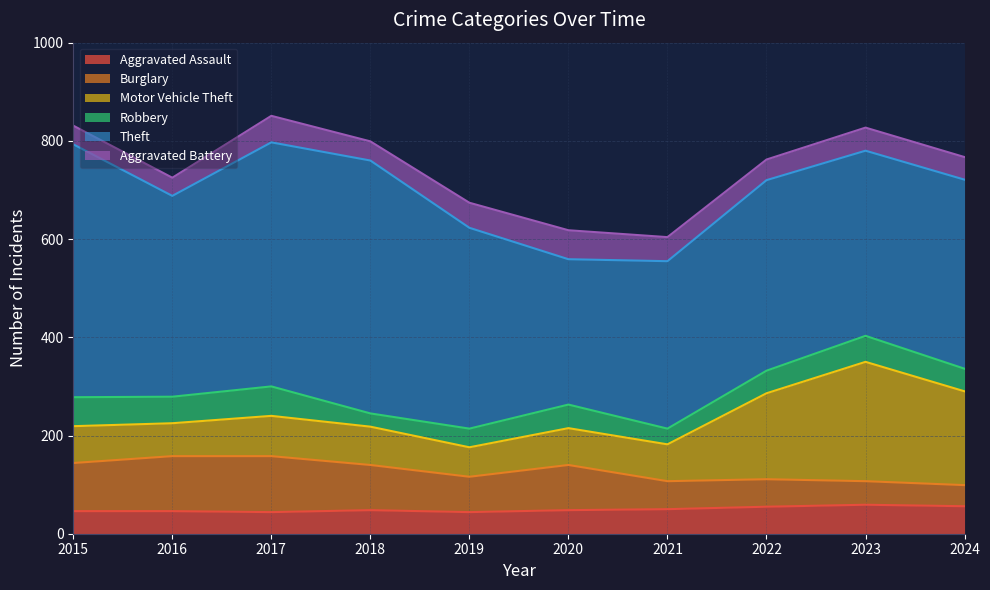

What is the value of the Motor Vehicle Theft point at the 2nd from the left?

67